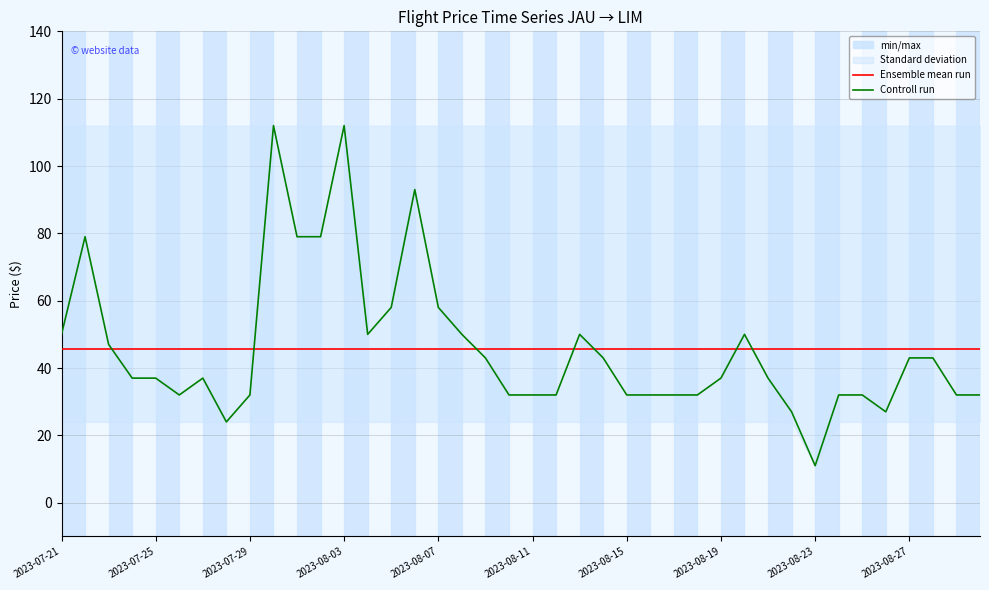

Reading left to right, transcribe all the data shown in this chart.

Ensemble mean run: 45.7	45.7	45.7	45.7	45.7	45.7	45.7	45.7	45.7	45.7	45.7	45.7	45.7	45.7	45.7	45.7	45.7	45.7	45.7	45.7	45.7	45.7	45.7	45.7	45.7	45.7	45.7	45.7	45.7	45.7	45.7	45.7	45.7	45.7	45.7	45.7	45.7	45.7	45.7	45.7
Controll run: 50.0	79.0	47.0	37.0	37.0	32.0	37.0	24.0	32.0	112.0	79.0	79.0	112.0	50.0	58.0	93.0	58.0	50.0	43.0	32.0	32.0	32.0	50.0	43.0	32.0	32.0	32.0	32.0	37.0	50.0	37.0	27.0	11.0	32.0	32.0	27.0	43.0	43.0	32.0	32.0